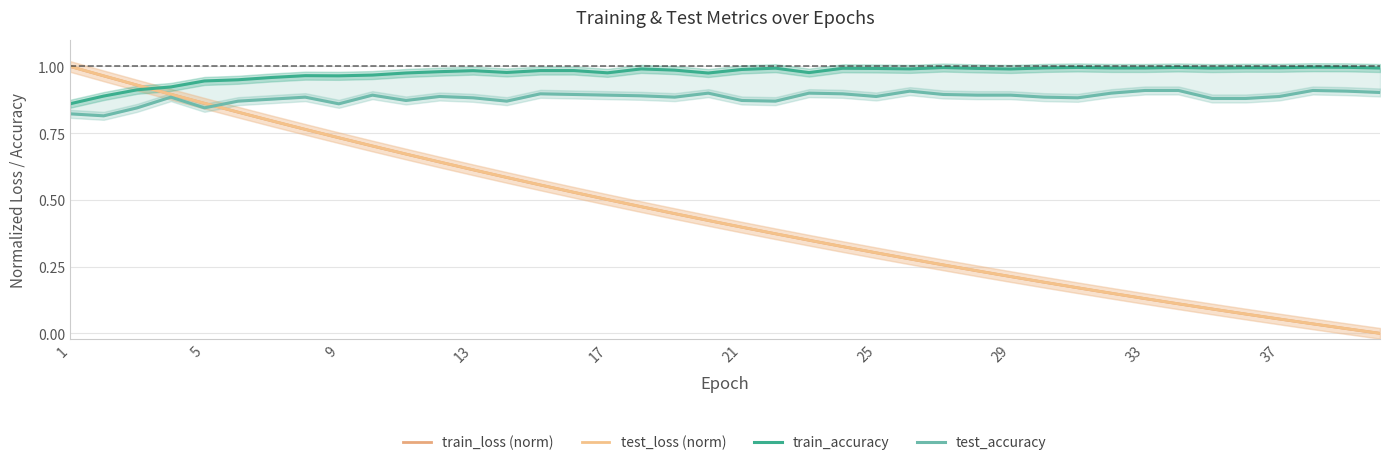

Which series has the largest total across all categories?

train_accuracy